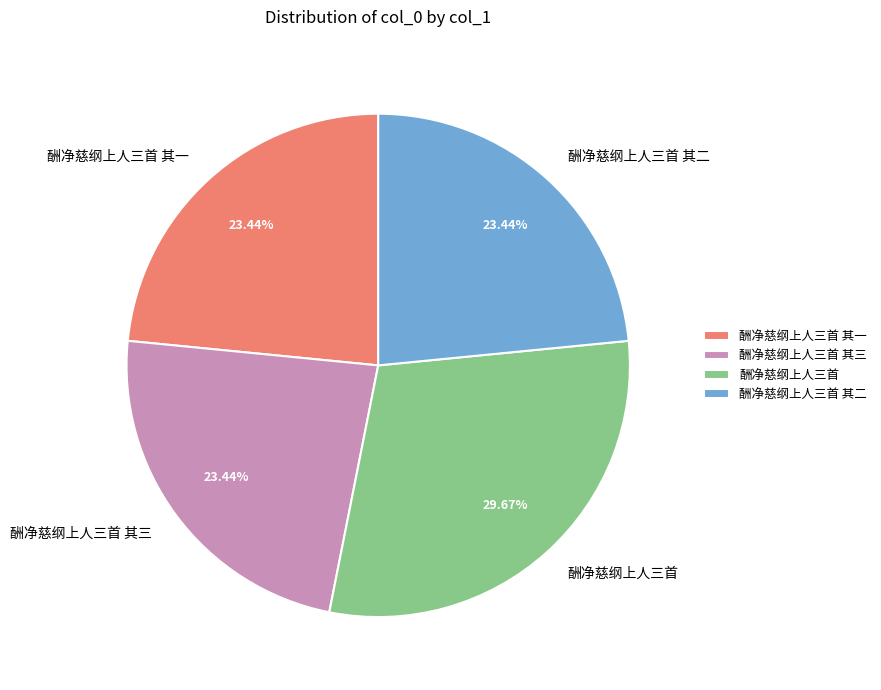

Approximately how many times larger is the value at 酬净慈纲上人三首 其二 compared to 酬净慈纲上人三首?

0.8